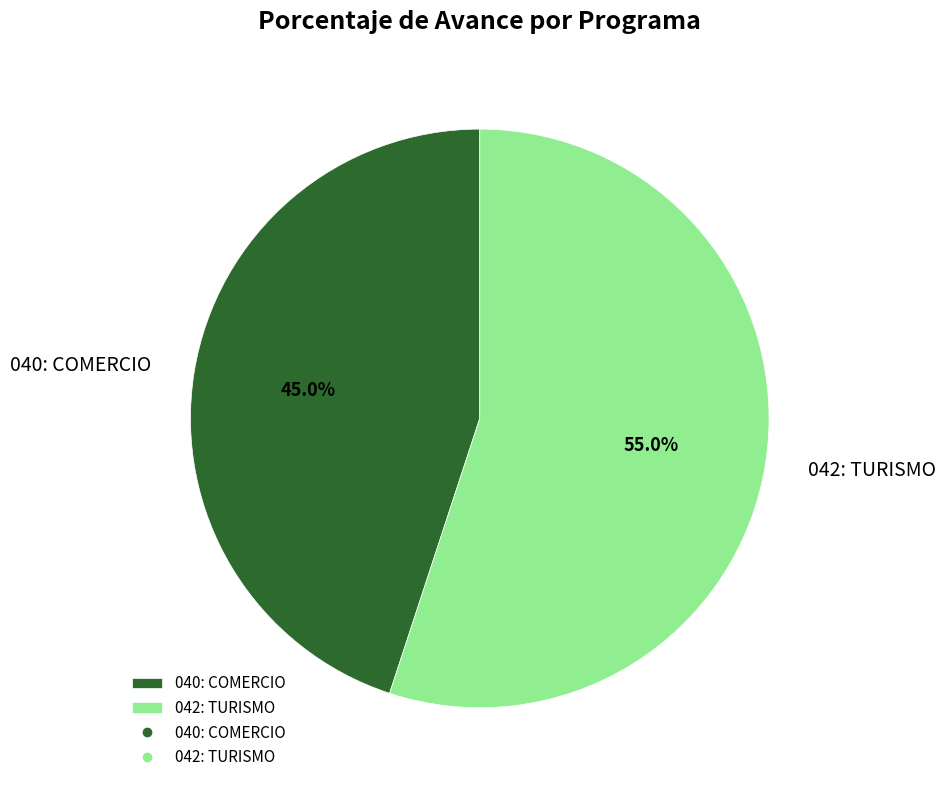

What is the ratio of the value at 042: TURISMO to the value at 040: COMERCIO?

1.2